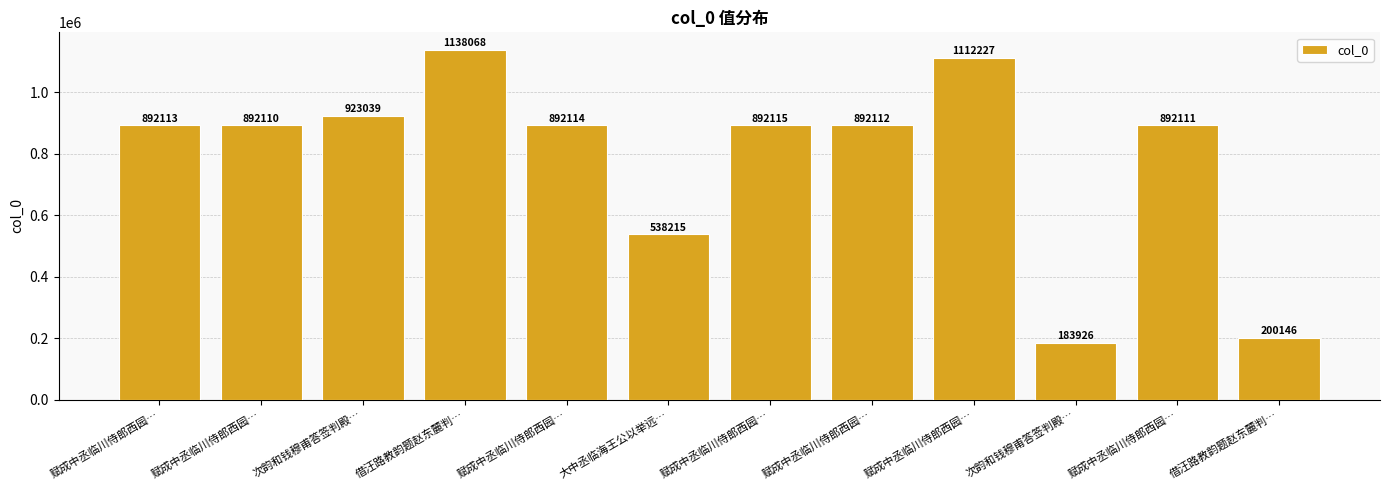

What is the sum of the values at 次韵和钱穆甫答签判殿… and 借汪路教韵题赵东麓判…?

384072